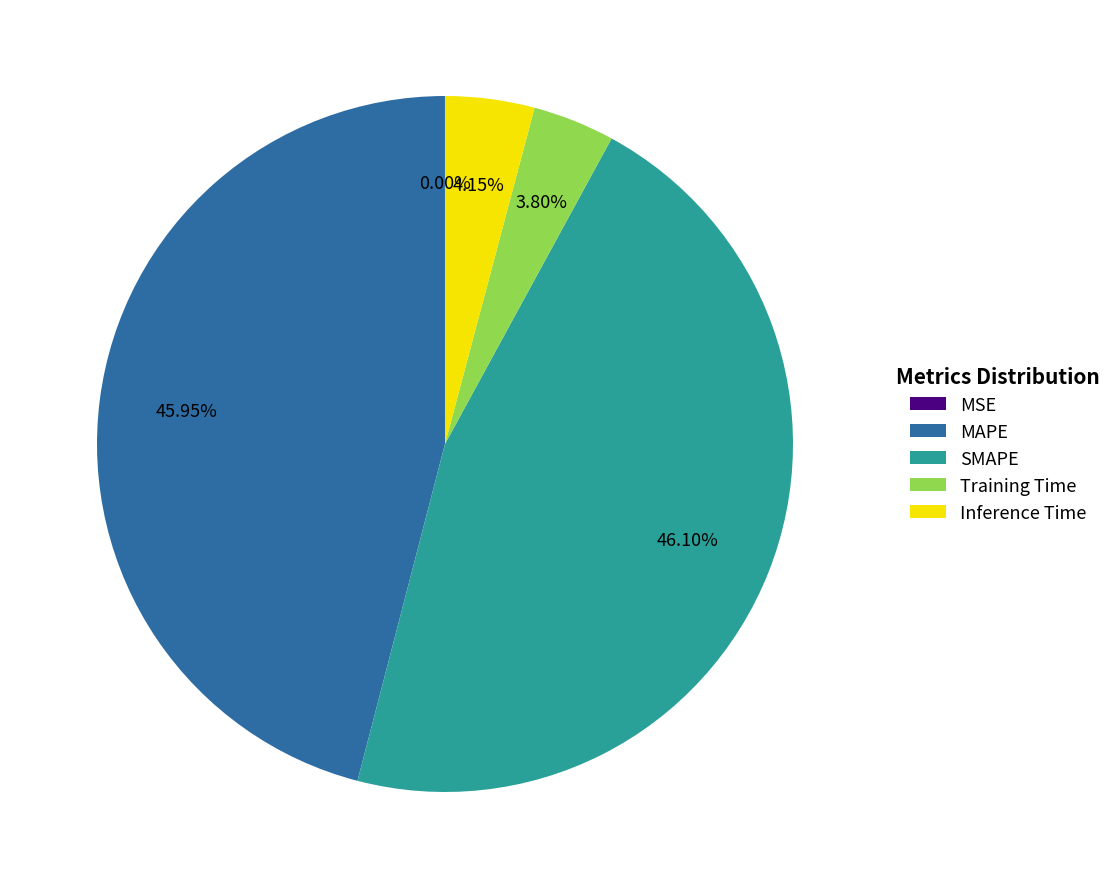

Combined, do Inference Time and Training Time account for over 50%?

No